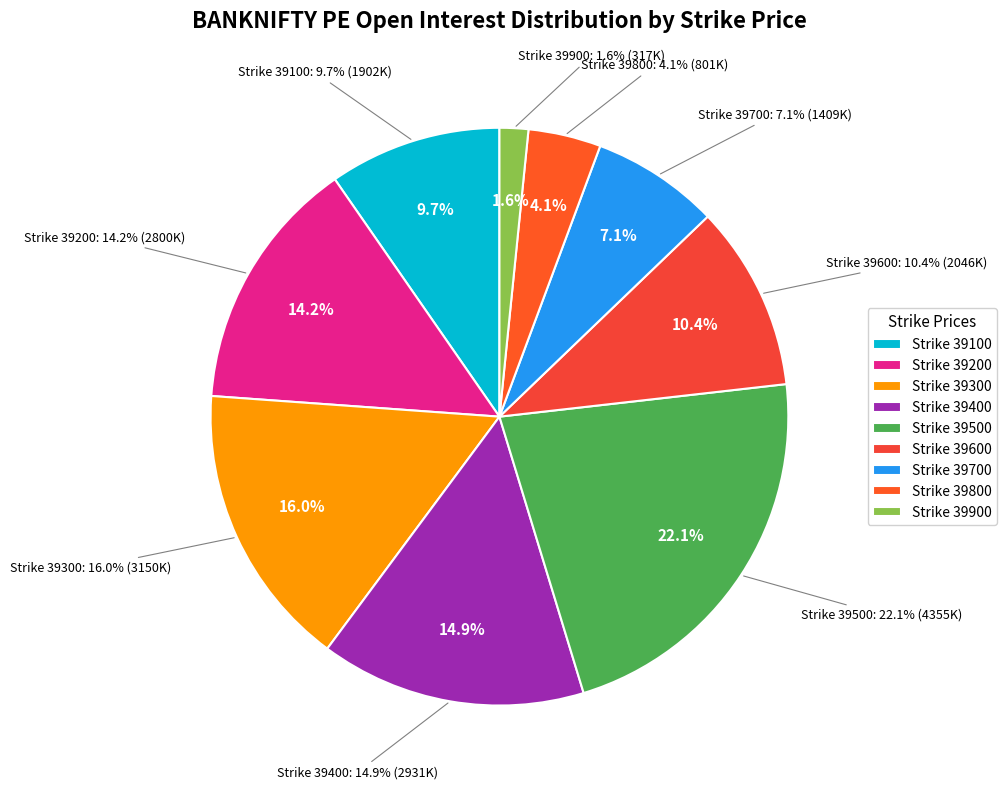

What is the smallest slice in the pie chart?

39900